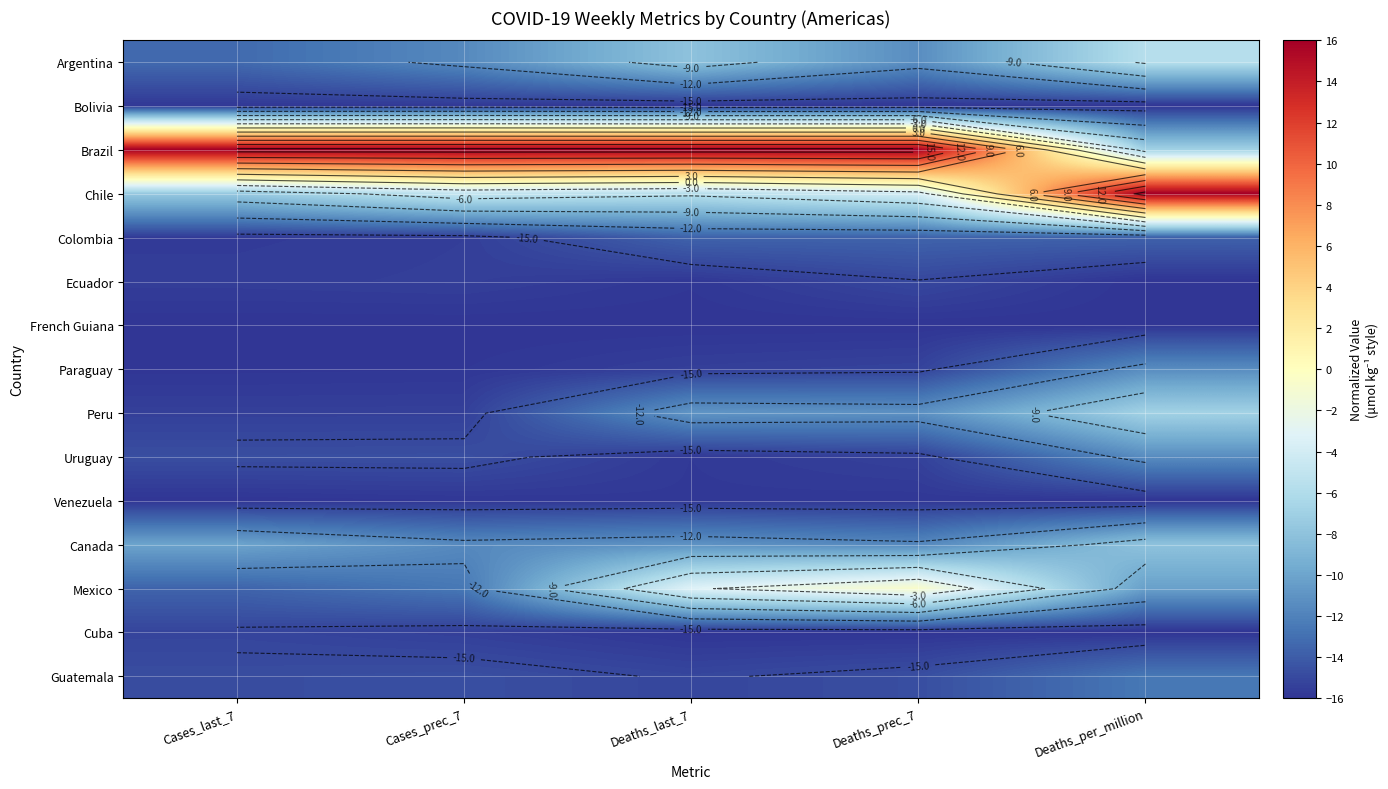

Is it true that Bolivia equals -25.0 at Cases_prec_7?

False